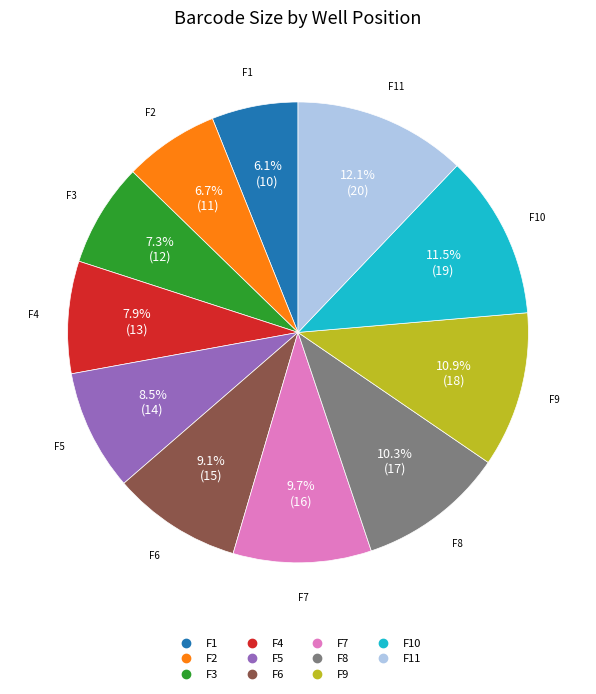

Does any single category account for the majority?

No